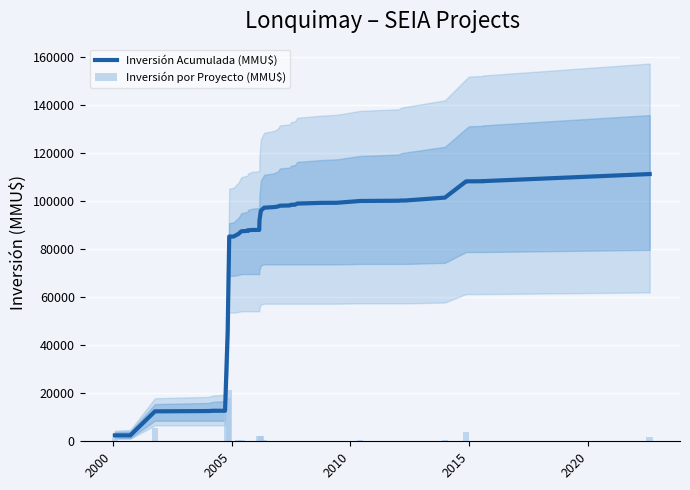

At how many categories does at least one series exceed 24620?

34